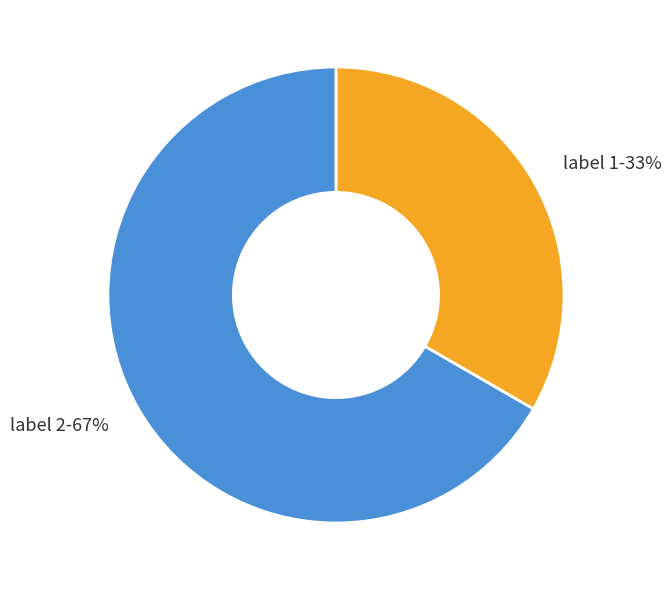

To the nearest percent, what is the average slice percentage?

50%